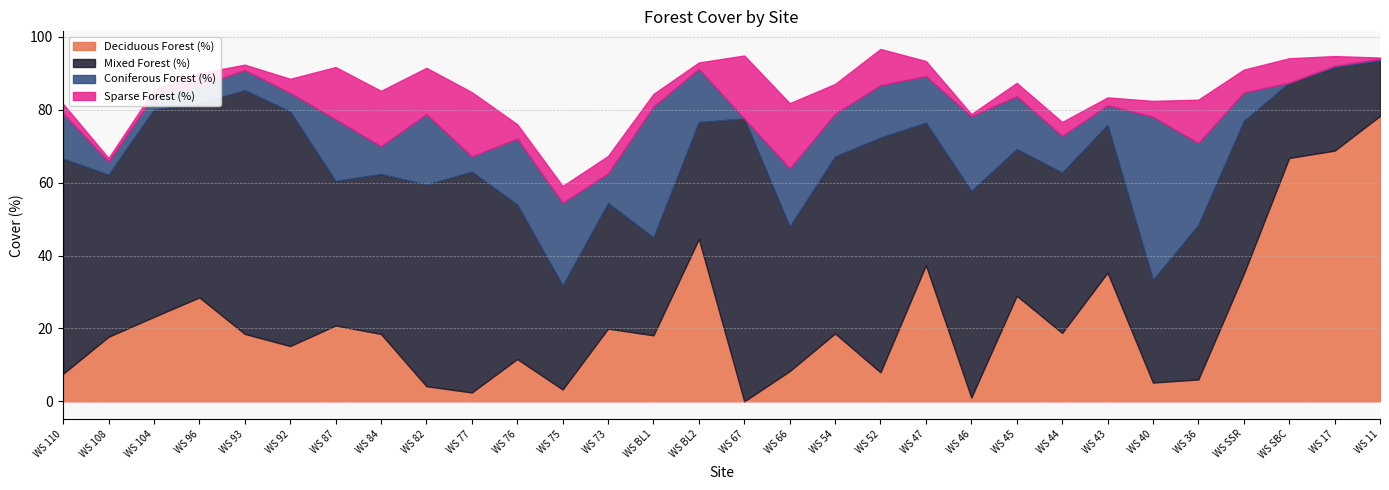

How many lines are shown in the chart?

4